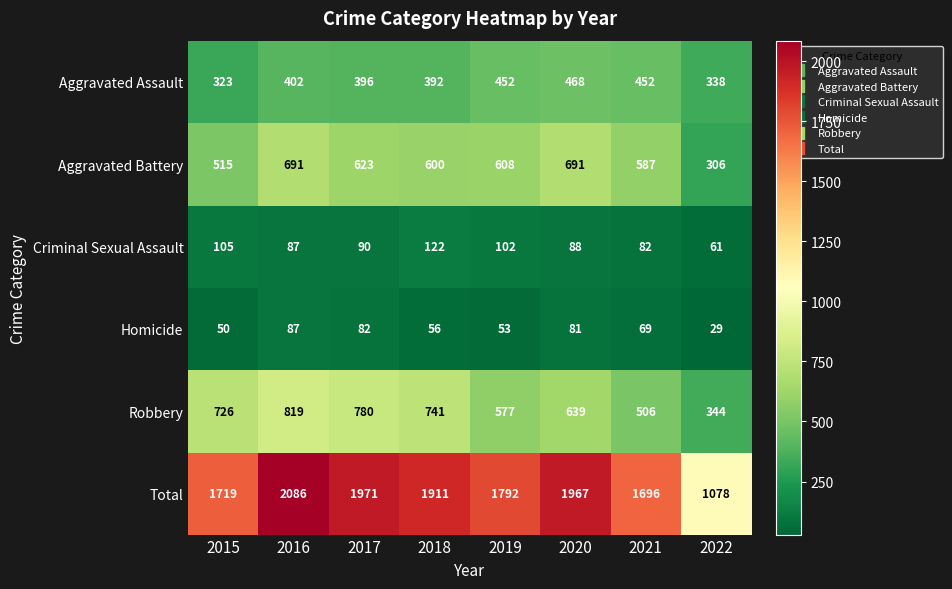

What is the average value of the Homicide series?

63